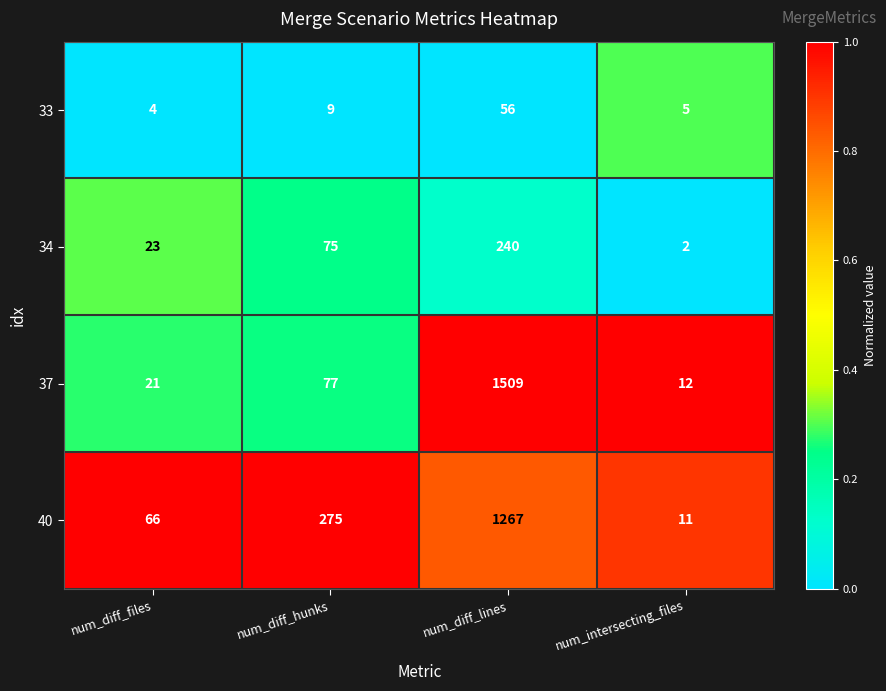

List the series in order of their peak value, lowest first.

33, 34, 40, 37